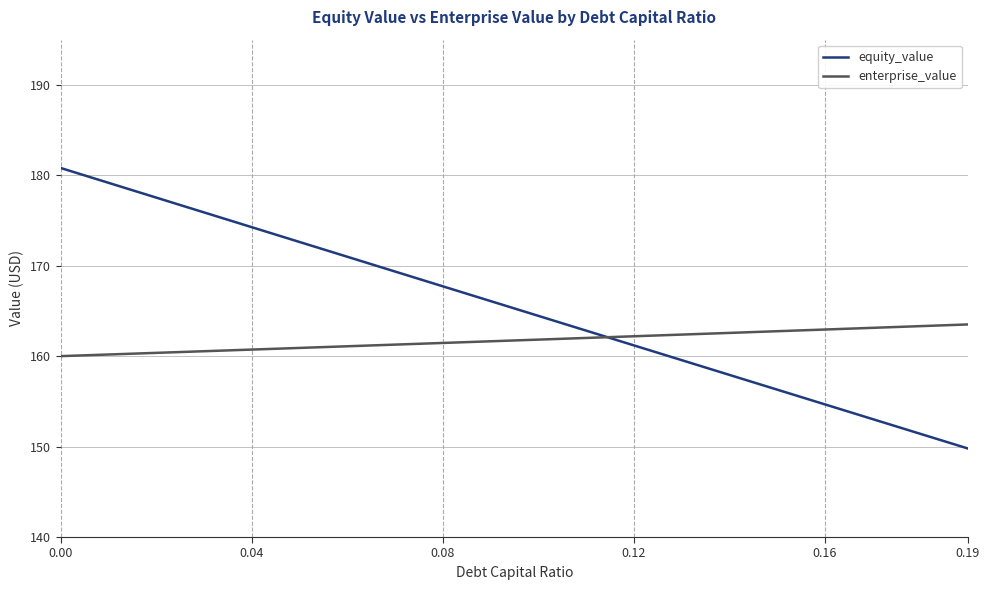

Which series has the largest total across all categories?

equity_value